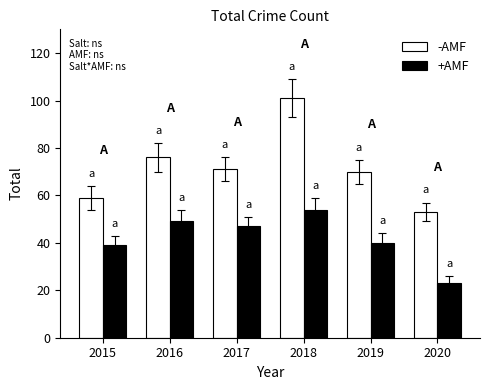

At how many categories does at least one series exceed 96?

1